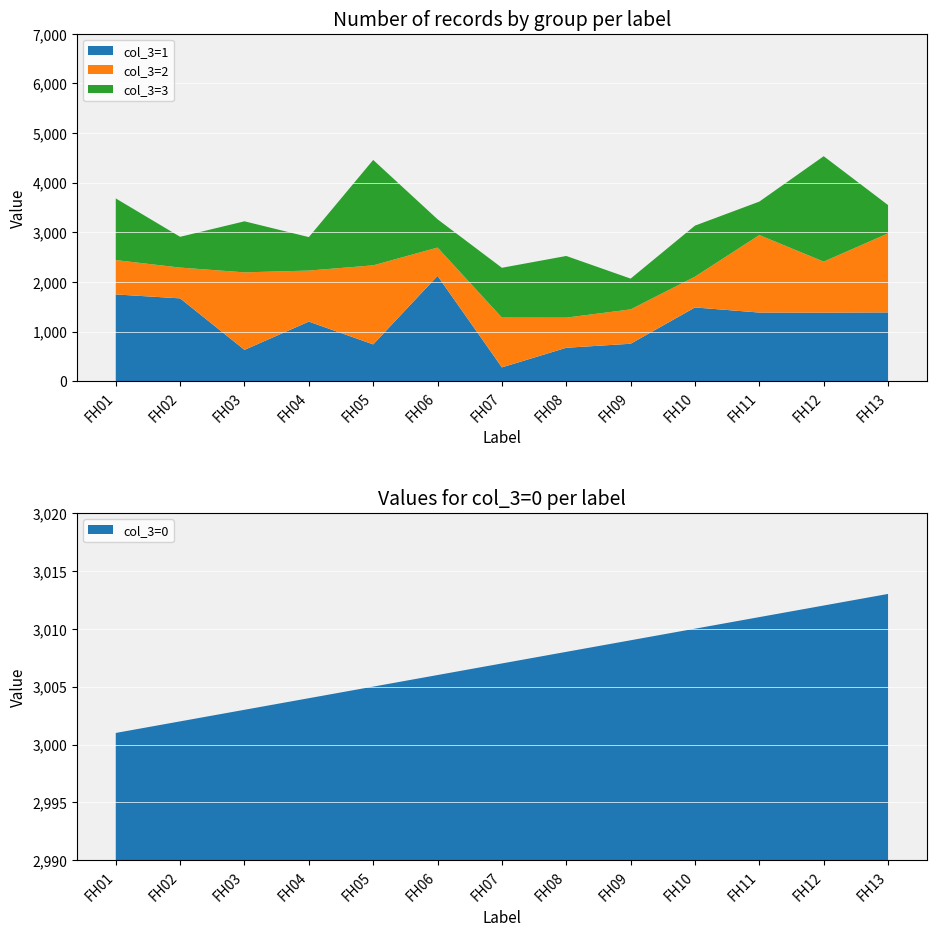

List the series in order of their peak value, highest first.

col_3=0, col_3=3, col_3=1, col_3=2